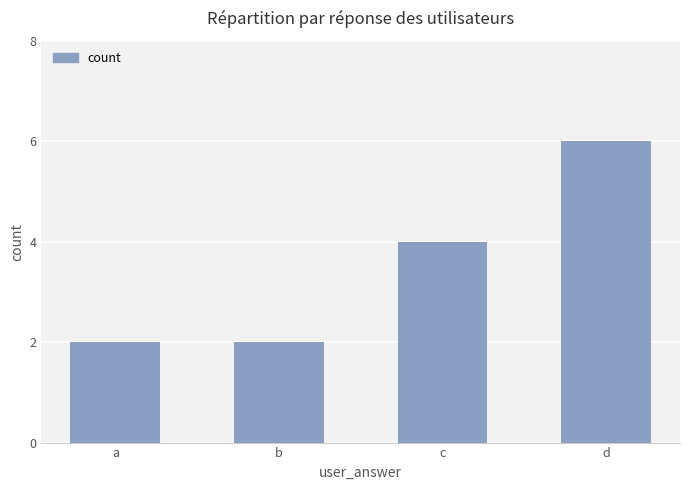

What is the maximum value shown in the chart?

6